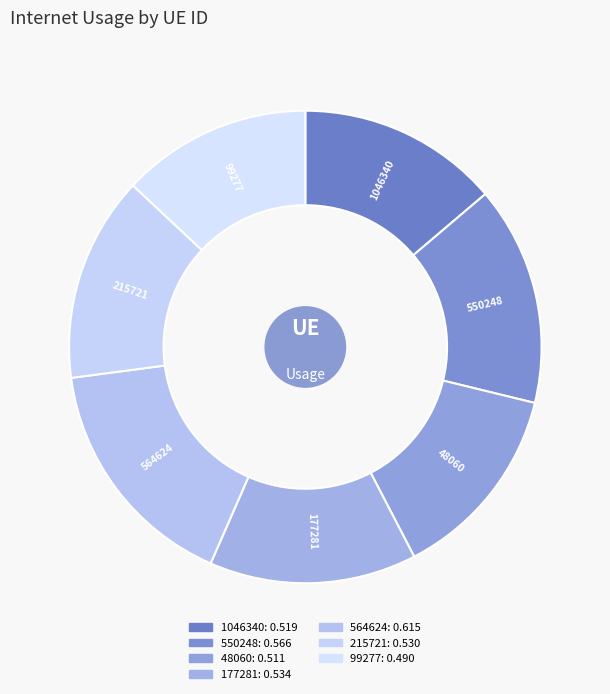

Count the number of slices in the pie.

7